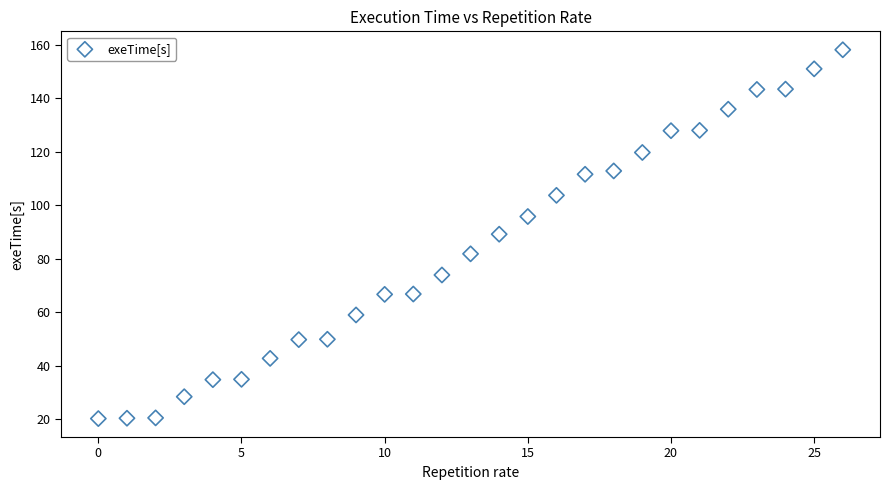

What is the range of Y values (max minus min)?

137.9